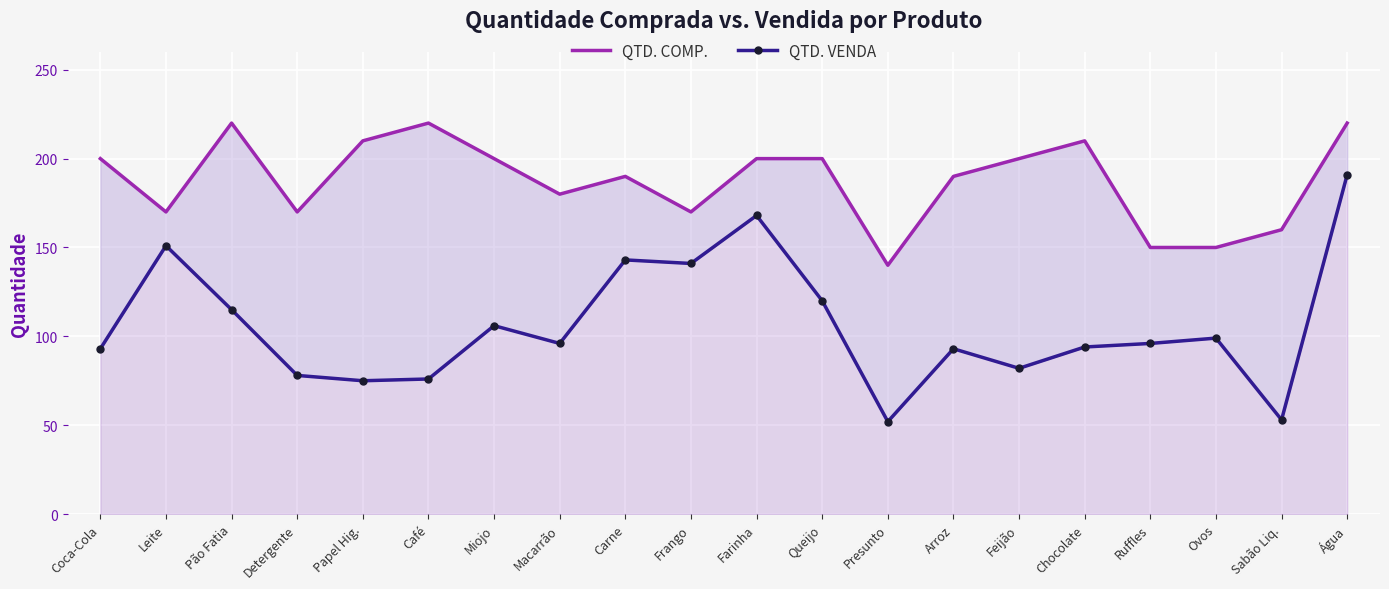

At which category does QTD. COMP. reach its first local valley?

Leite